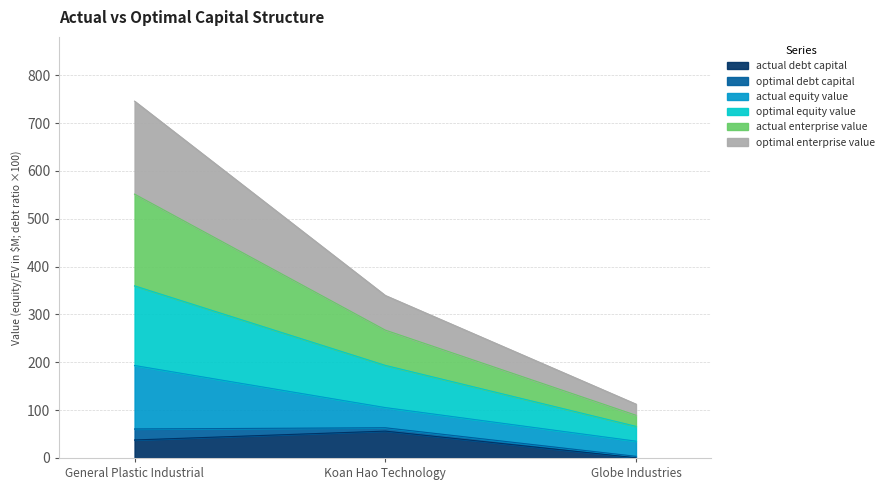

What position from the left is Globe Industries?

3